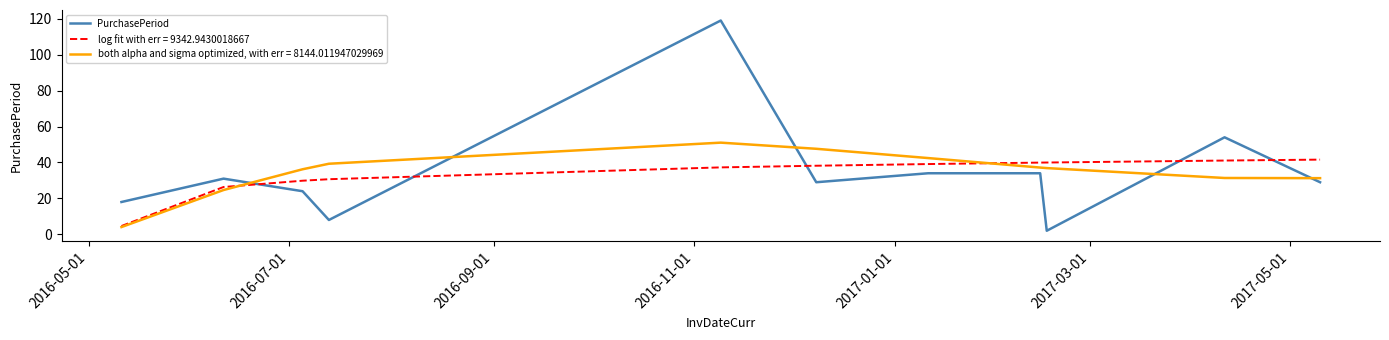

Rank the series by their maximum value, from lowest to highest.

log fit with err = 9342.9430018667, both alpha and sigma optimized, with err = 8144.011947029969, PurchasePeriod